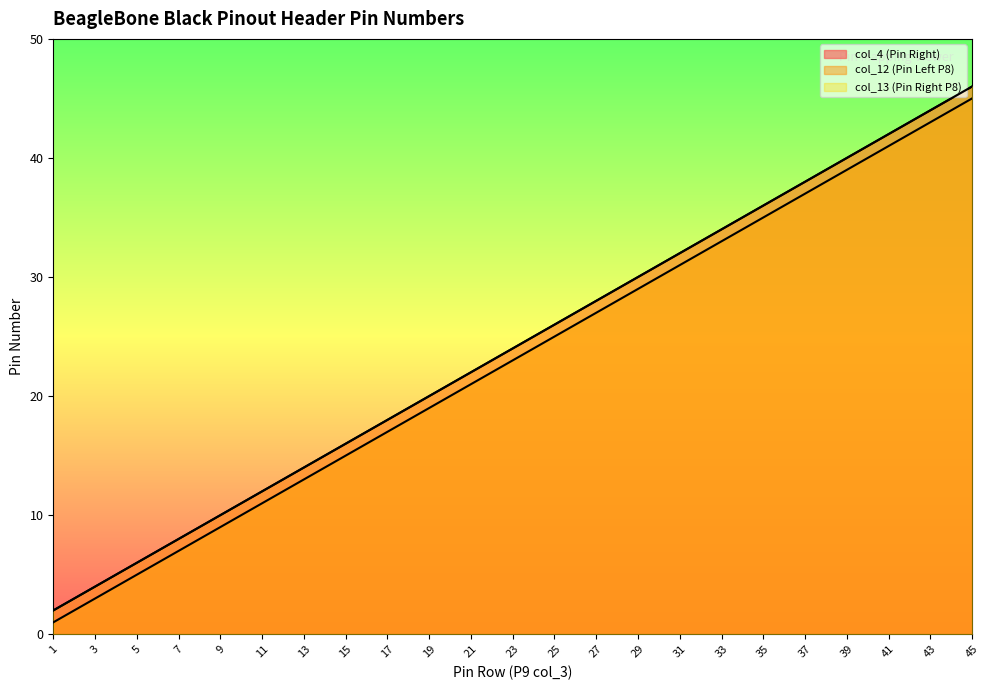

True or false: col_4 (Pin Right) has more than 0 points higher than both neighbors.

False